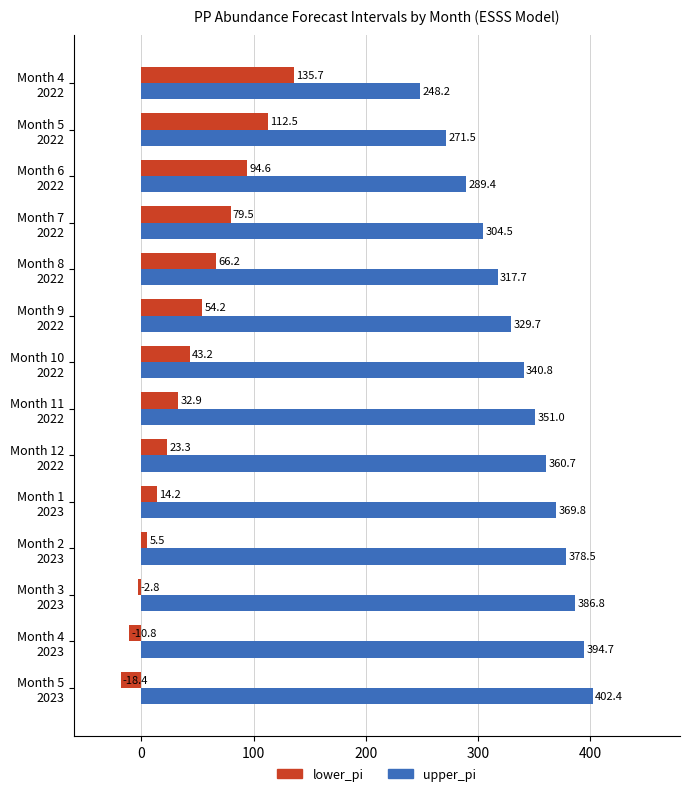

Rank the series by their average value, from highest to lowest.

upper_pi, lower_pi